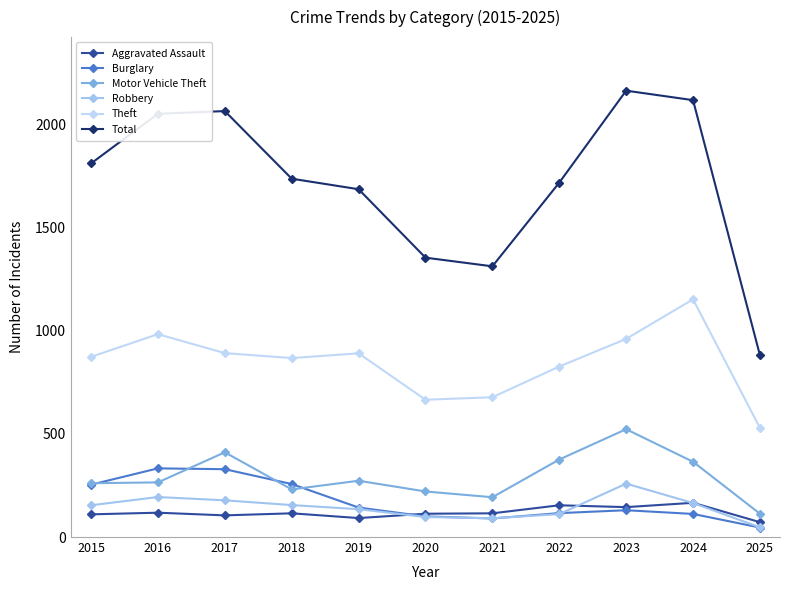

What is the sum of the Motor Vehicle Theft values at 2021 and 2015?

454